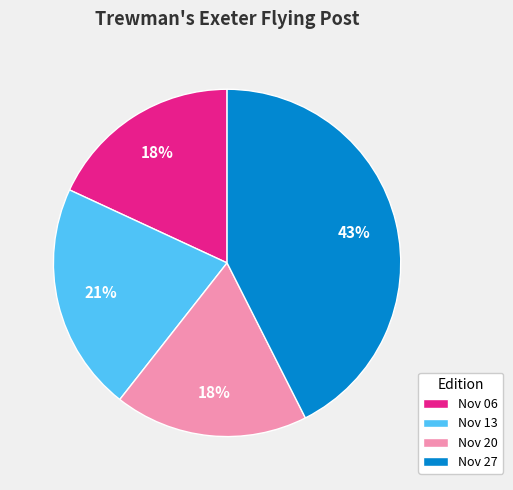

Which category has the biggest portion of the pie?

Nov 27